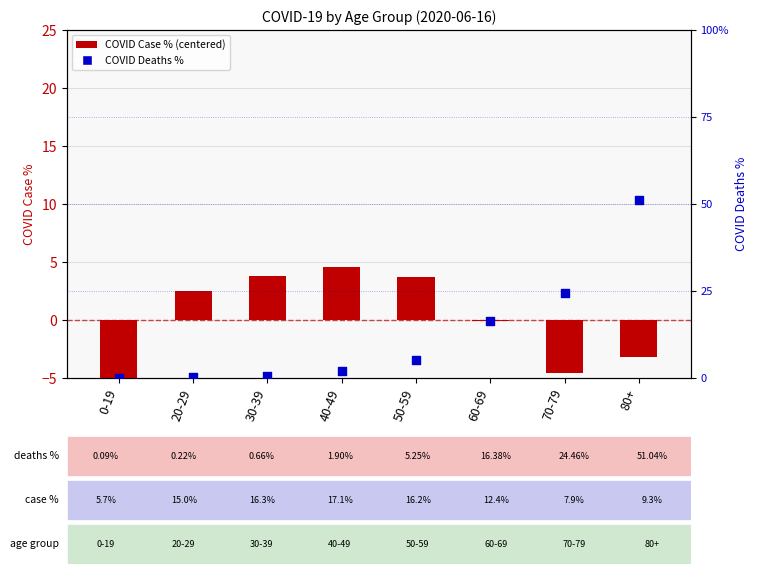

What is the total value across all series at 50-59?

8.9